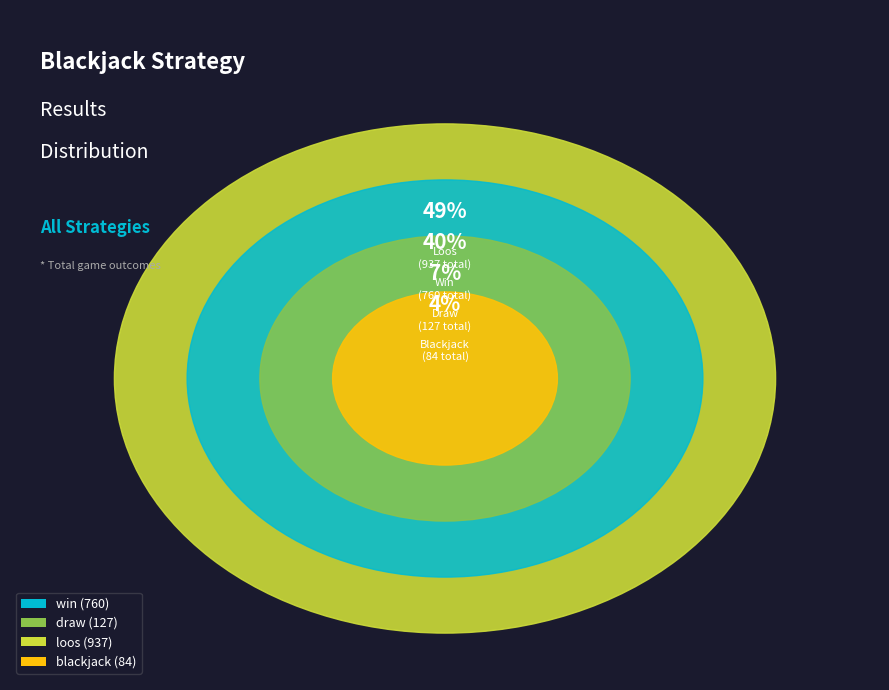

Is it true that Prawdopodobna is 12% of the pie?

False